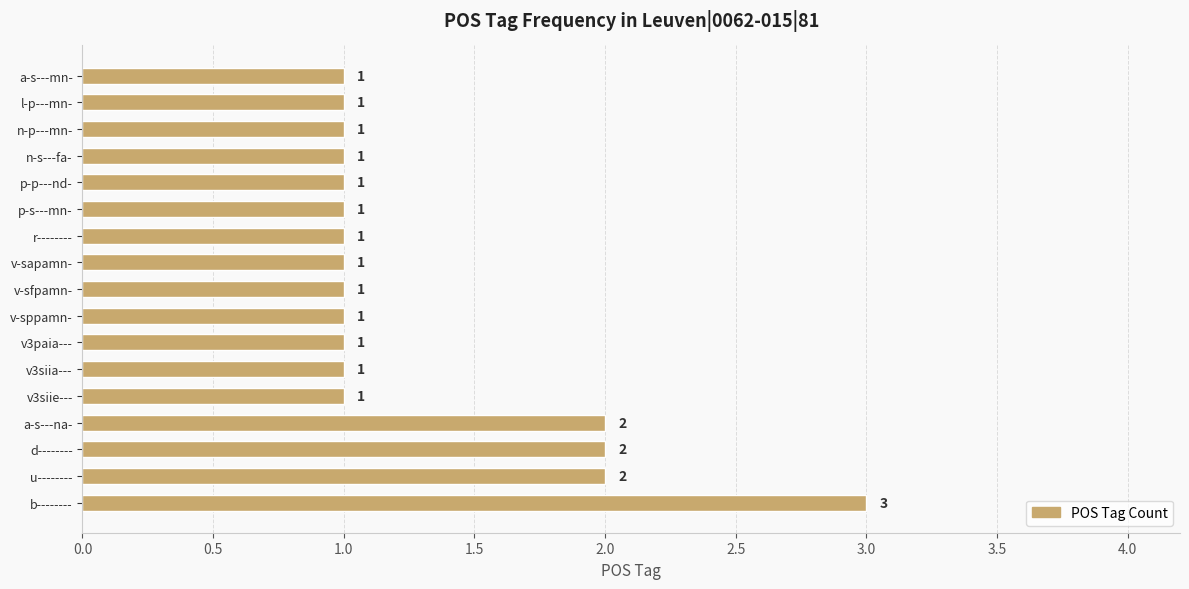

What is the sum of all values?

22